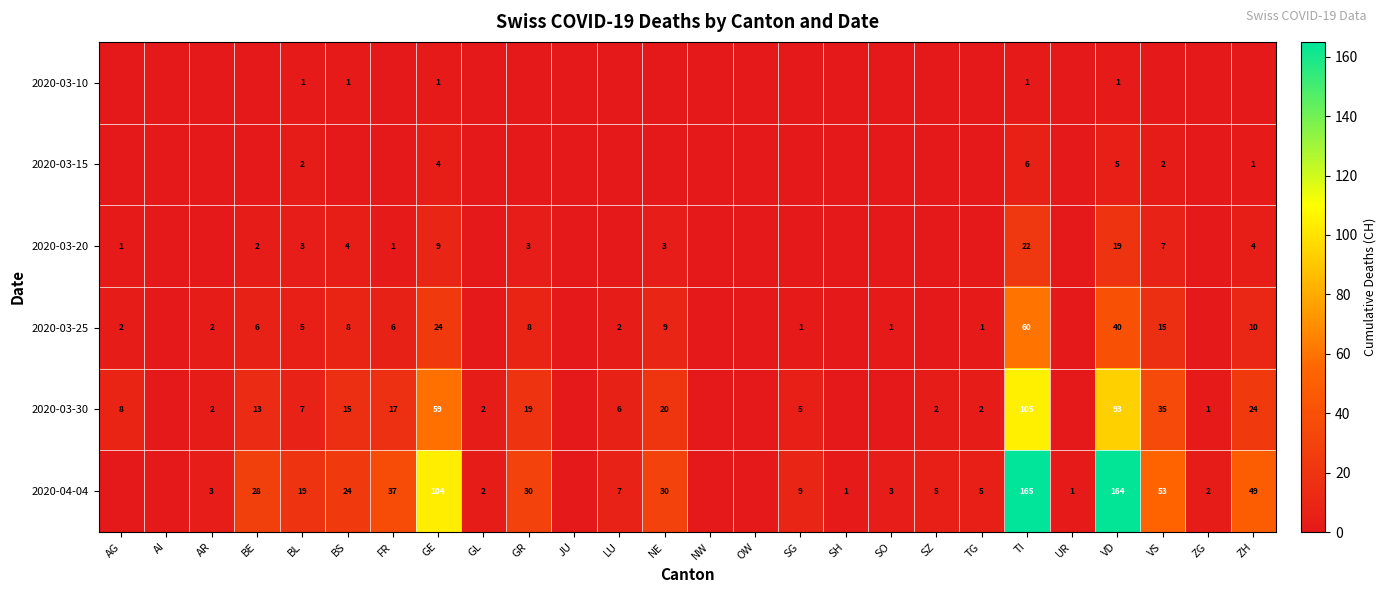

The value of 2020-04-04 at VD is 69. True or false?

False